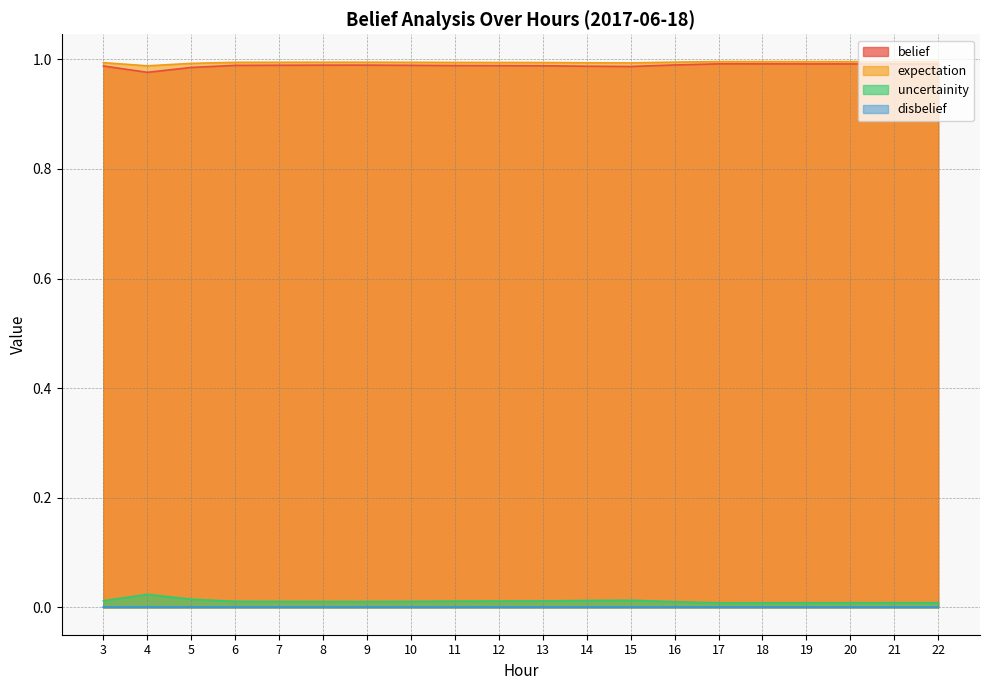

Between 3 and 5, which series saw the biggest shift?

belief